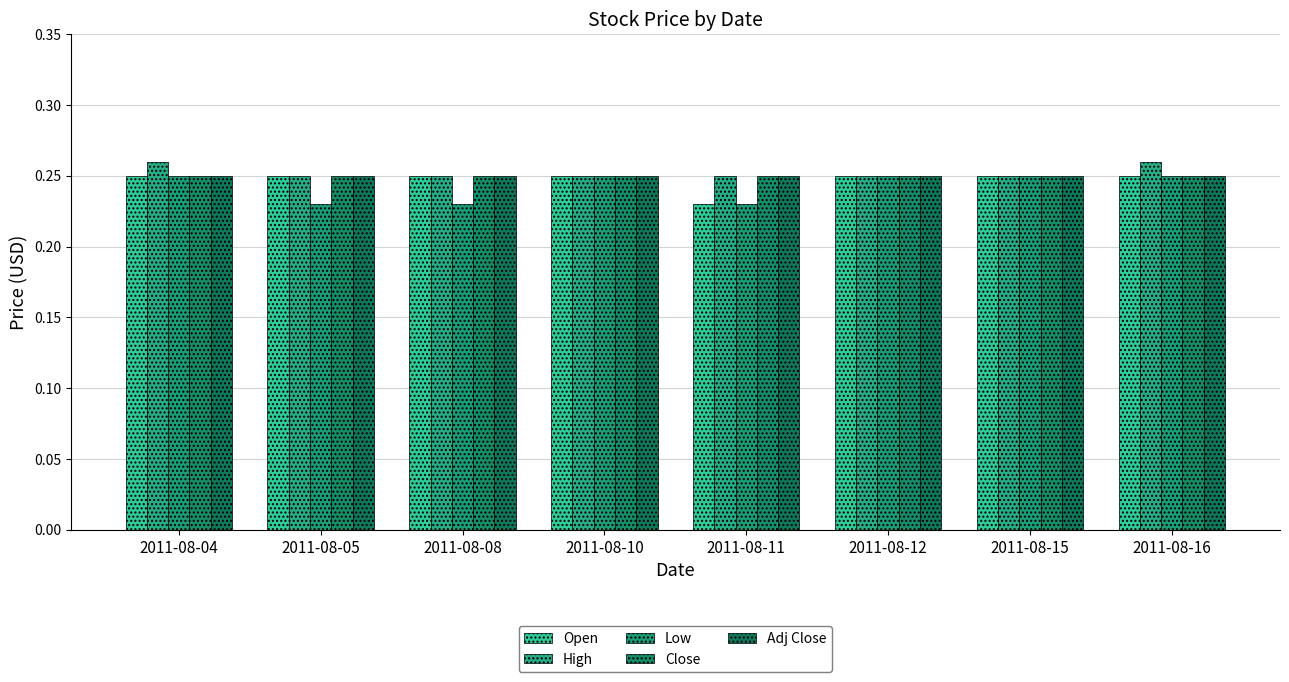

How many bars are there in each group?

5